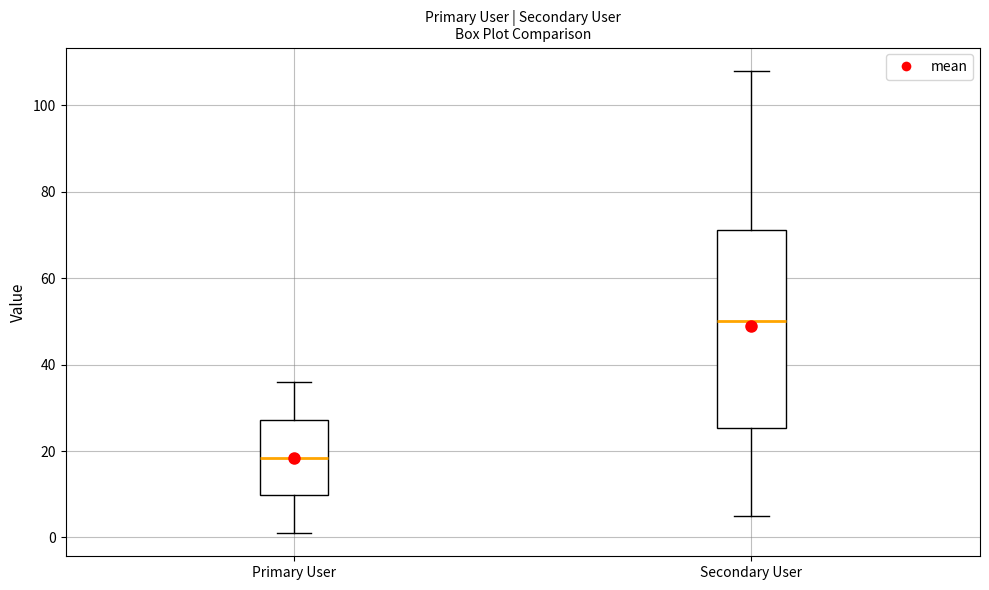

Which box's median line is the highest?

Secondary User